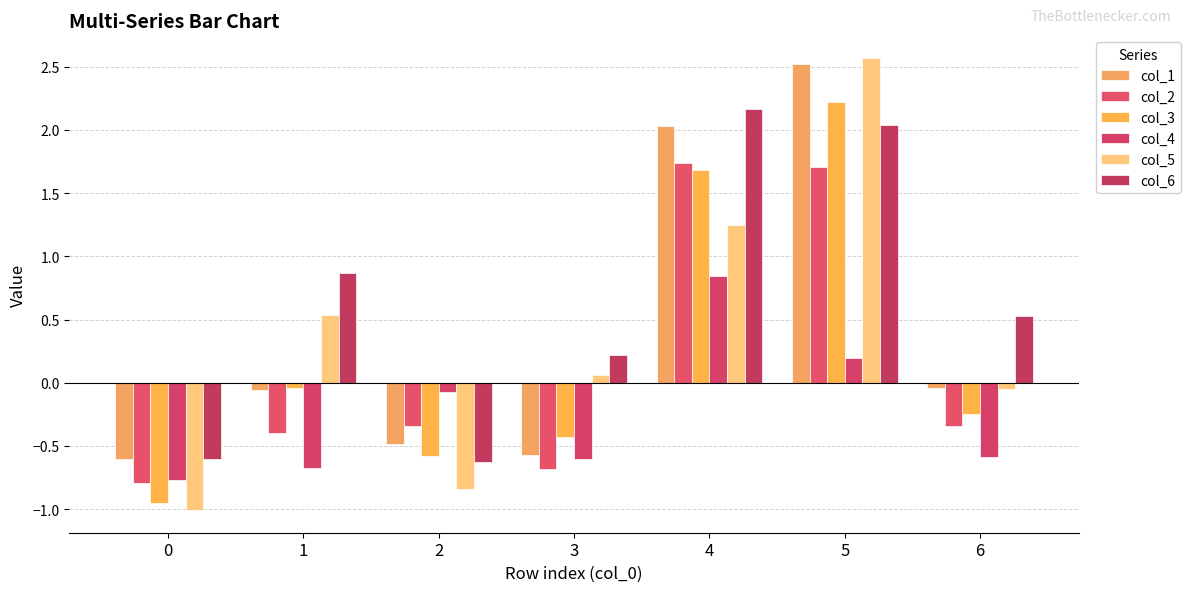

Reading right to left, transcribe all the data shown in this chart.

col_1: -0.0	2.5	2.0	-0.6	-0.5	-0.1	-0.6
col_2: -0.3	1.7	1.7	-0.7	-0.3	-0.4	-0.8
col_3: -0.2	2.2	1.7	-0.4	-0.6	-0.0	-1.0
col_4: -0.6	0.2	0.8	-0.6	-0.1	-0.7	-0.8
col_5: -0.1	2.6	1.2	0.1	-0.8	0.5	-1.0
col_6: 0.5	2.0	2.2	0.2	-0.6	0.9	-0.6